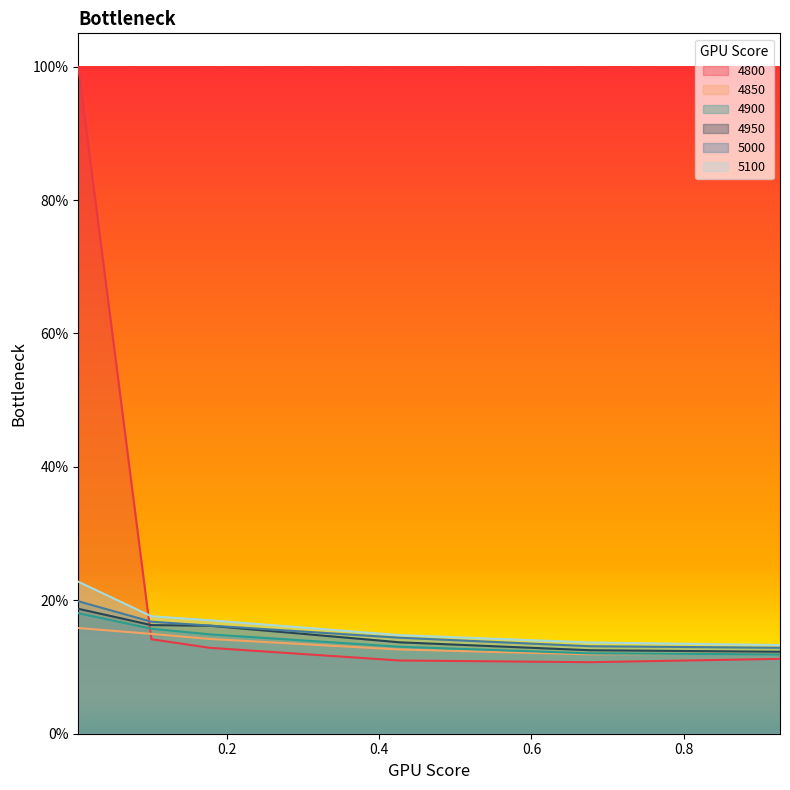

The 4900 series shows 0.1 at 0.1780821917808219. True or false?

True